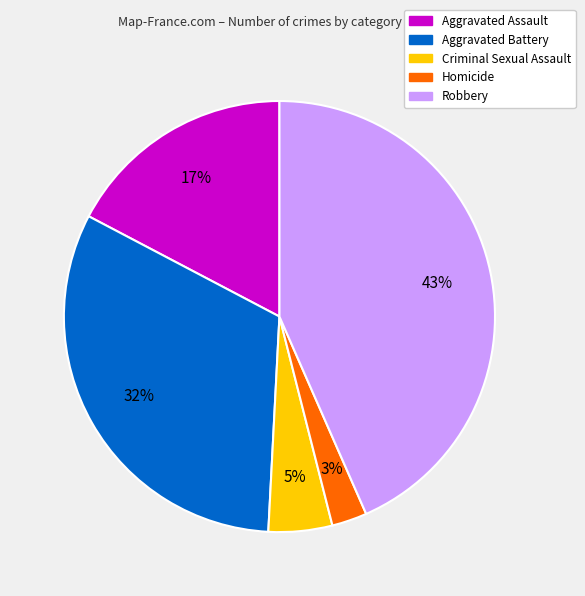

How many slices are in this pie chart?

5